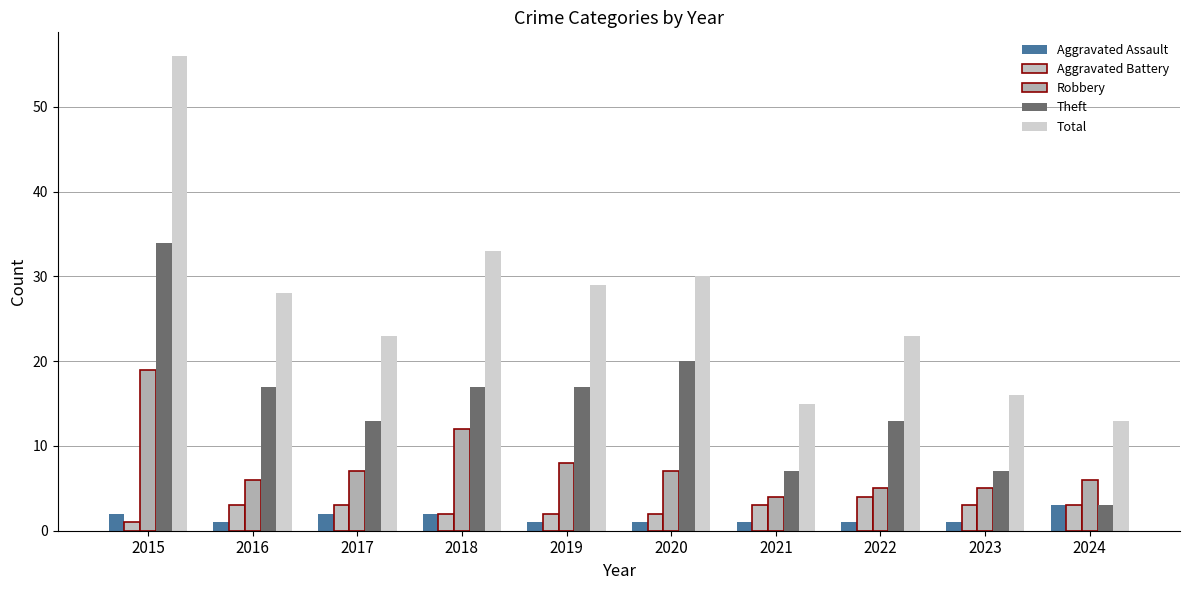

Which has a higher value, 2023 or 2020?

2023